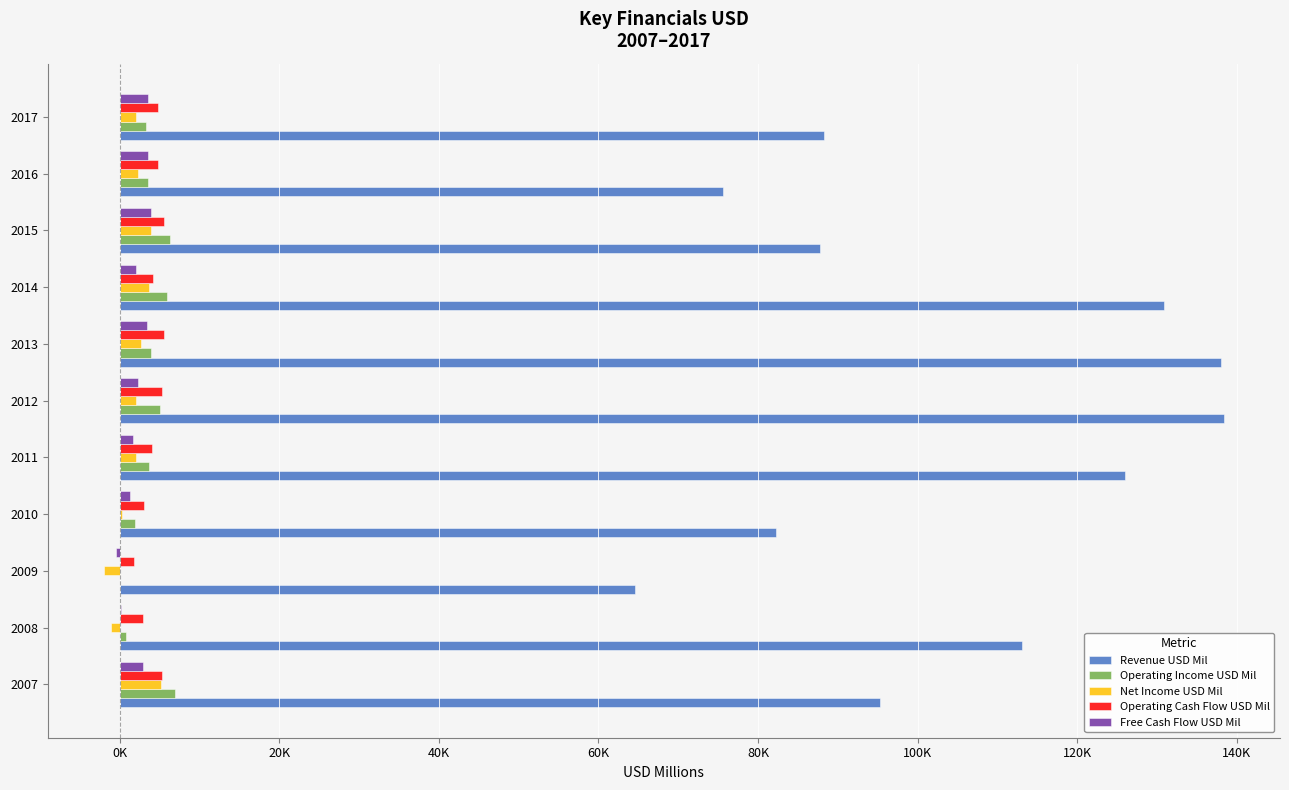

How many values in the Net Income USD Mil series exceed 2090?

5